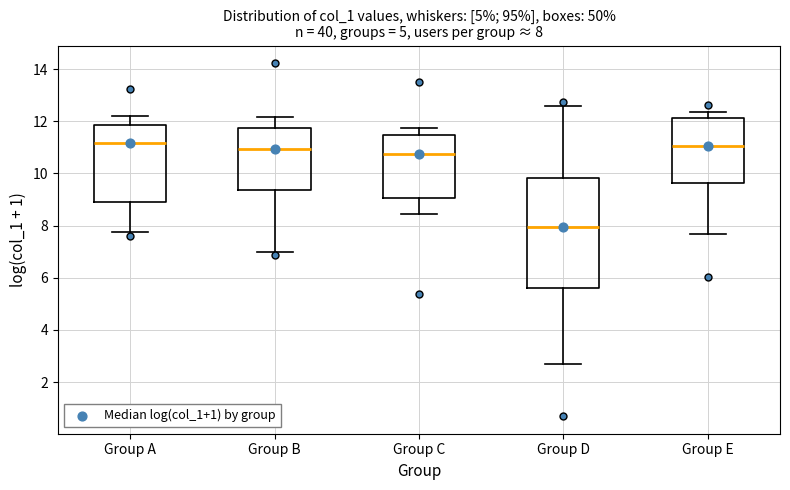

Which box has the lowest median line?

Group D